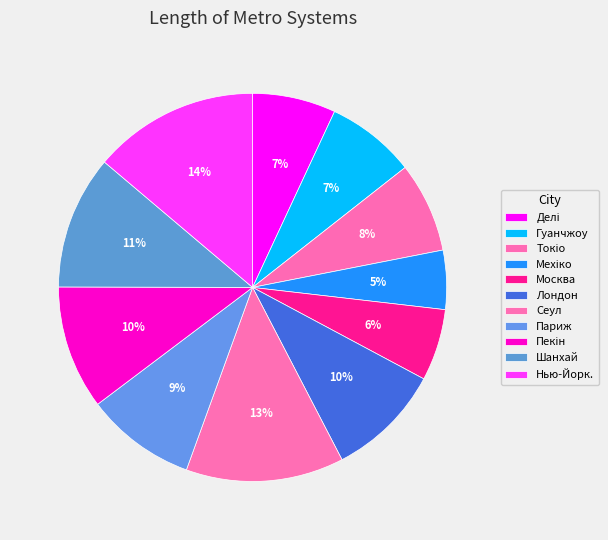

How many slices are in this pie chart?

11